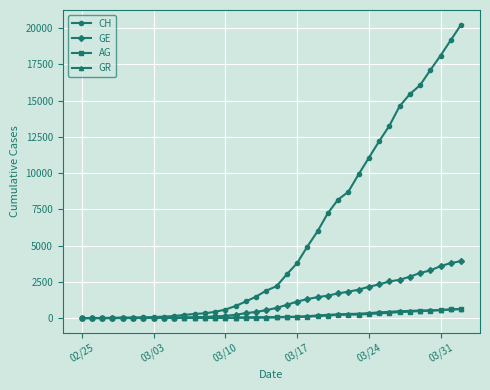

Which series has the largest range (max minus min)?

CH